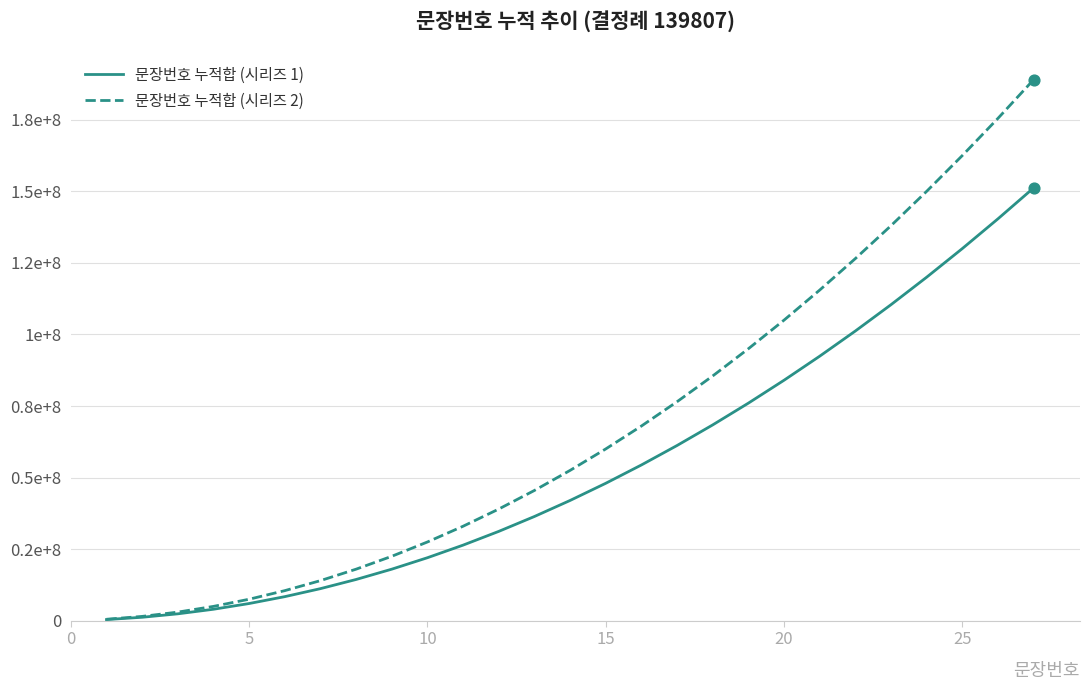

Which series has the largest total across all categories?

문장번호 누적합 (시리즈 2)